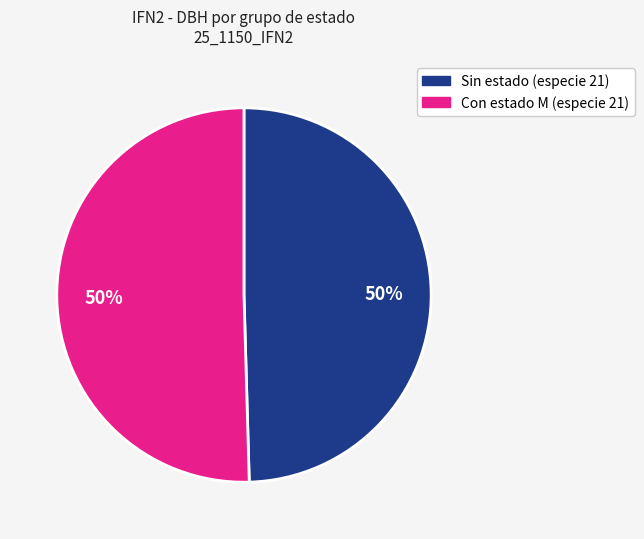

How many slices are in this pie chart?

2